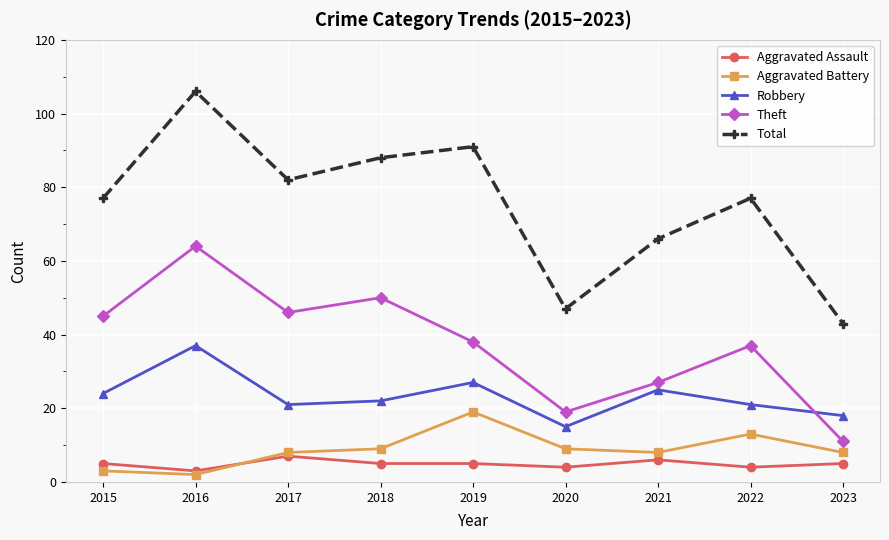

Reading left to right, transcribe all the data shown in this chart.

Aggravated Assault: 2015=5	2016=3	2017=7	2018=5	2019=5	2020=4	2021=6	2022=4	2023=5
Aggravated Battery: 2015=3	2016=2	2017=8	2018=9	2019=19	2020=9	2021=8	2022=13	2023=8
Robbery: 2015=24	2016=37	2017=21	2018=22	2019=27	2020=15	2021=25	2022=21	2023=18
Theft: 2015=45	2016=64	2017=46	2018=50	2019=38	2020=19	2021=27	2022=37	2023=11
Total: 2015=77	2016=106	2017=82	2018=88	2019=91	2020=47	2021=66	2022=77	2023=43